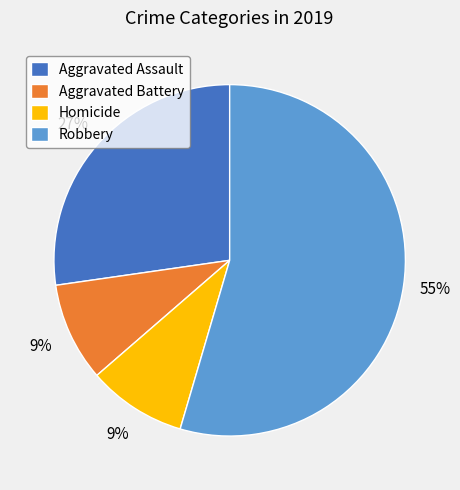

What percentage is the Robbery slice, to the nearest percent?

55%